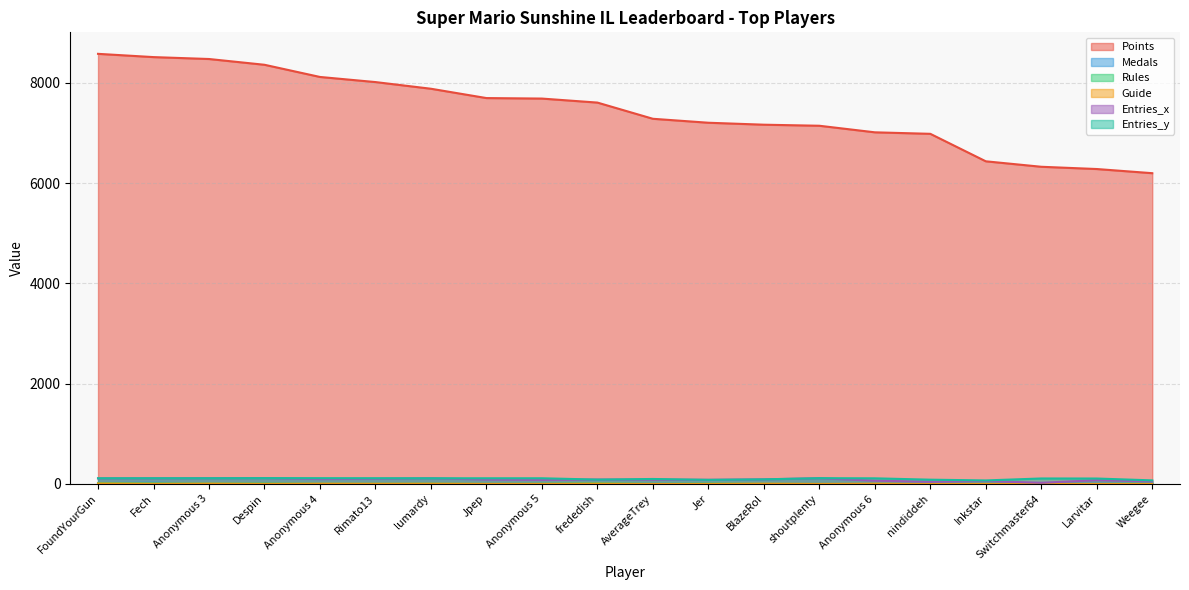

Is it true that Medals equals 2 at BlazeRol?

False